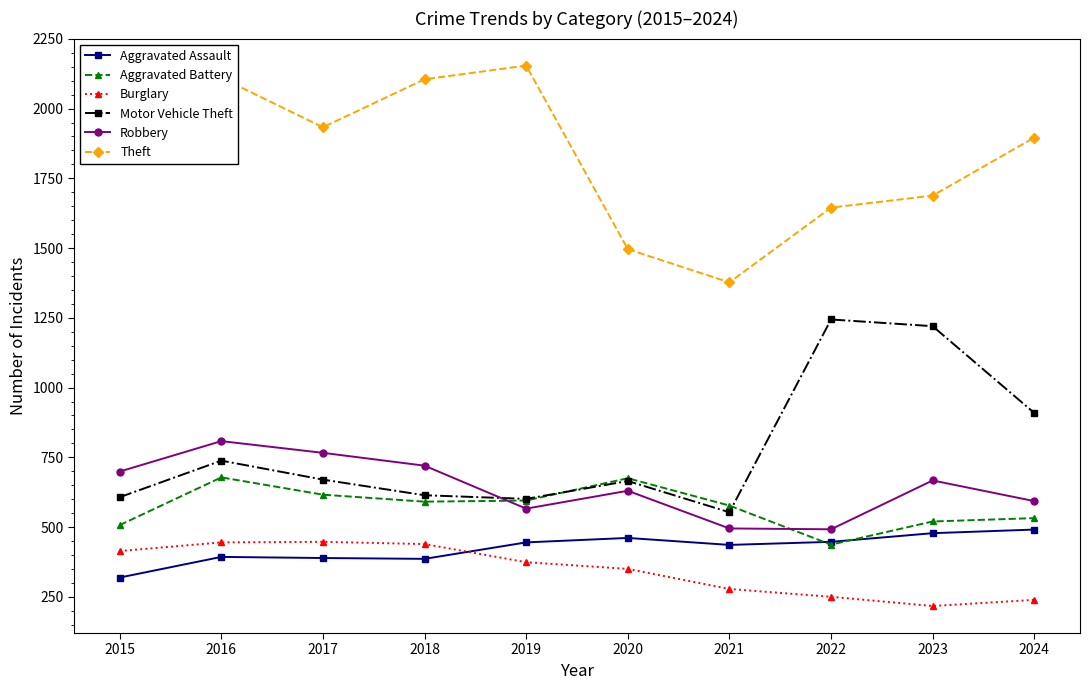

How many lines are shown in the chart?

6